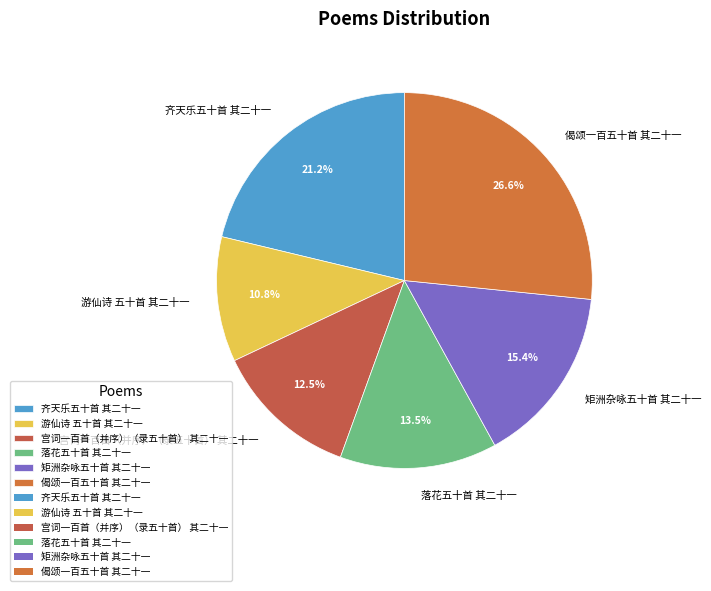

How many segments does this pie chart have?

6